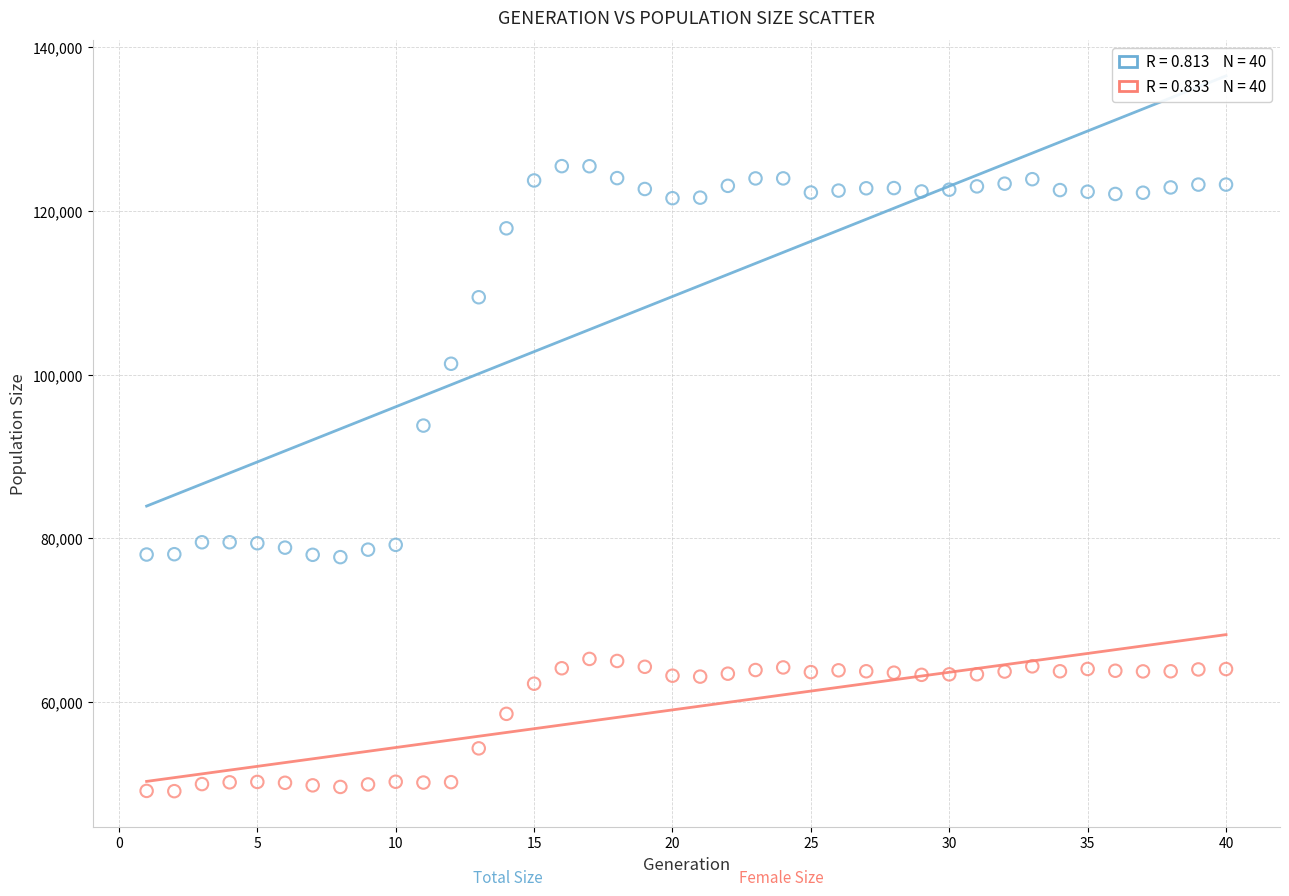

Across all series, what Y value is closest to 87310?

93792